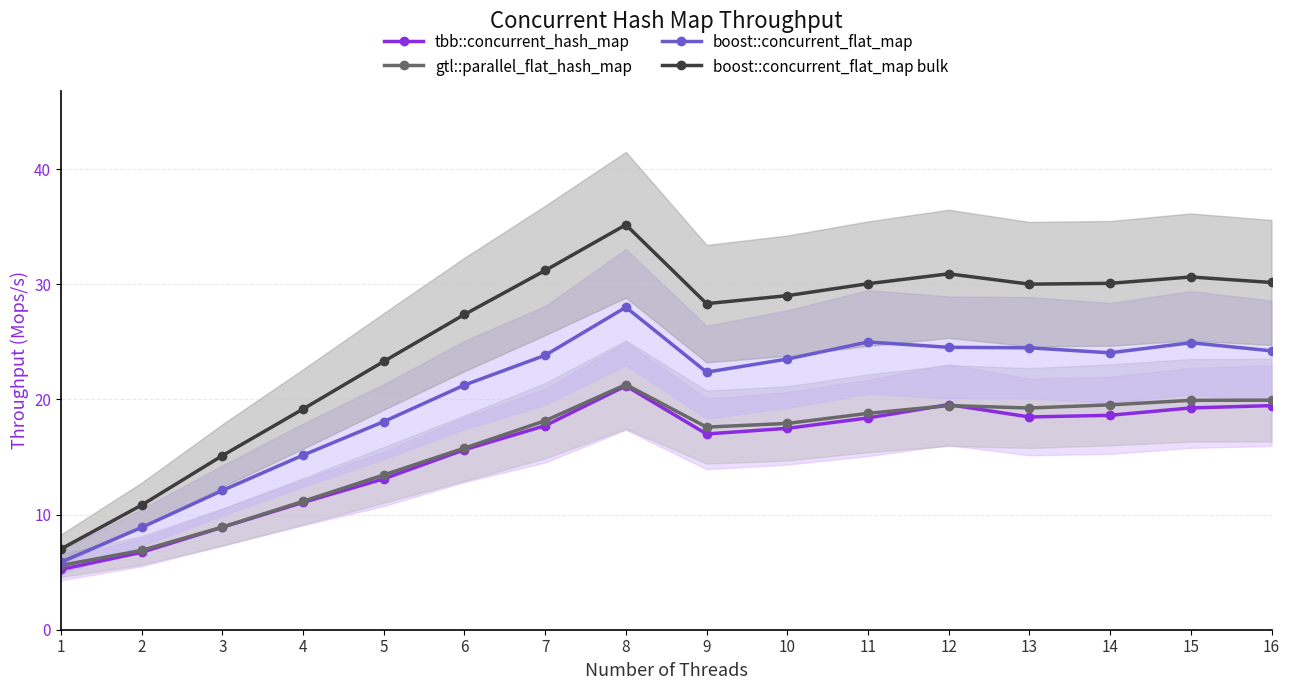

Is this an area chart (filled region under the line)?

No